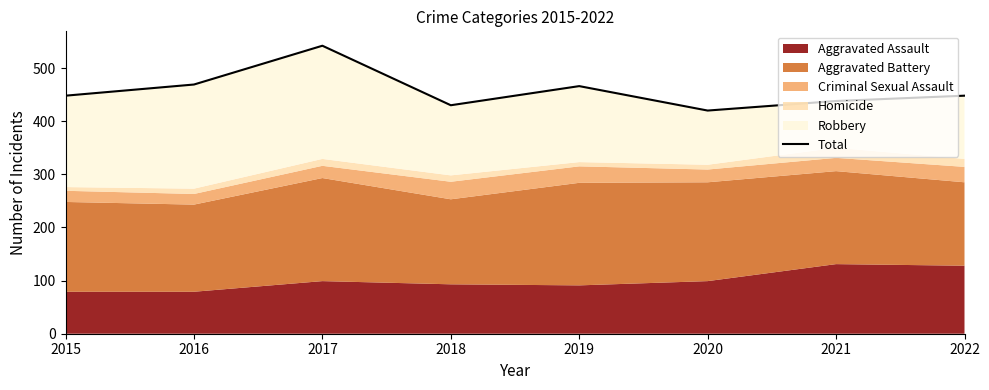

What is the difference between the second highest and minimum values?

49